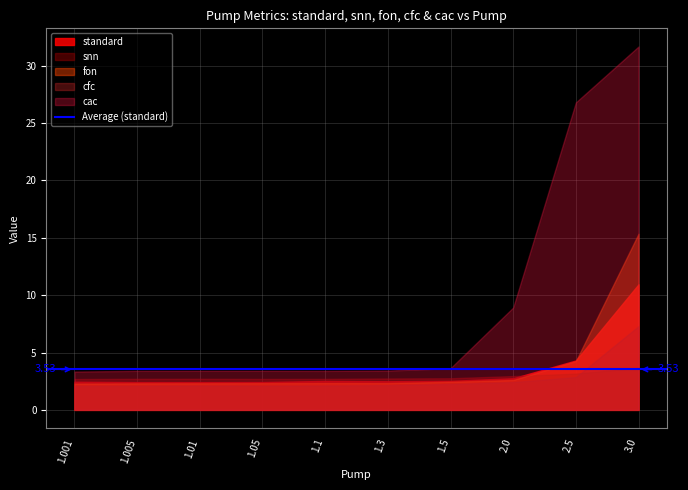

Rank the series by their maximum value, from lowest to highest.

snn, cfc, standard, fon, cac